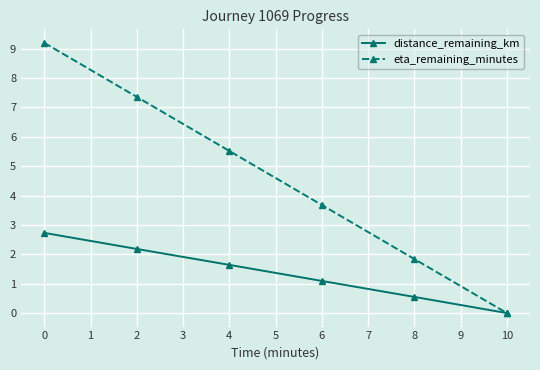

What is the approximate value of distance_remaining_km at 0?

2.7